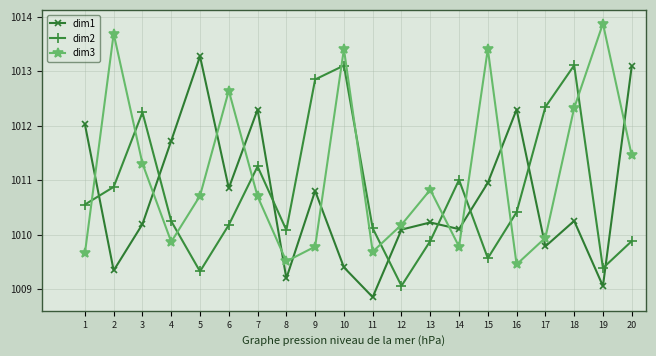

What is the value of the dim3 point at the 14th from the left?

1009.8